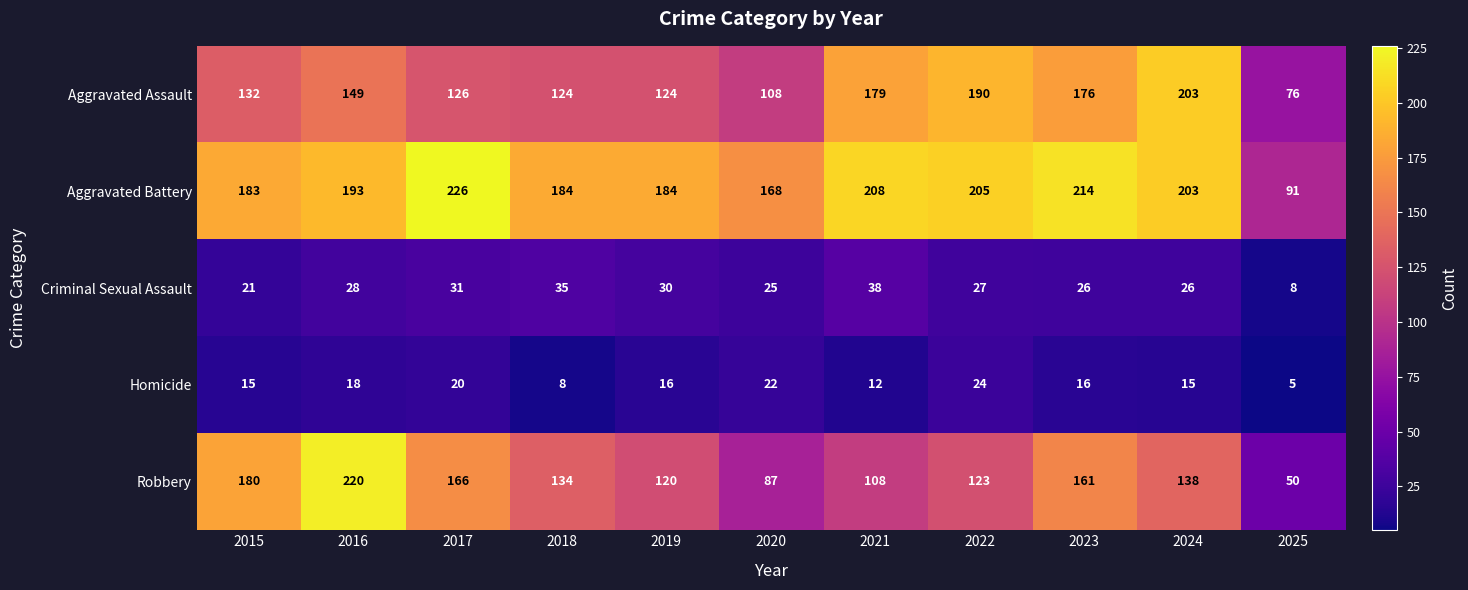

What is the maximum value for Criminal Sexual Assault?

38